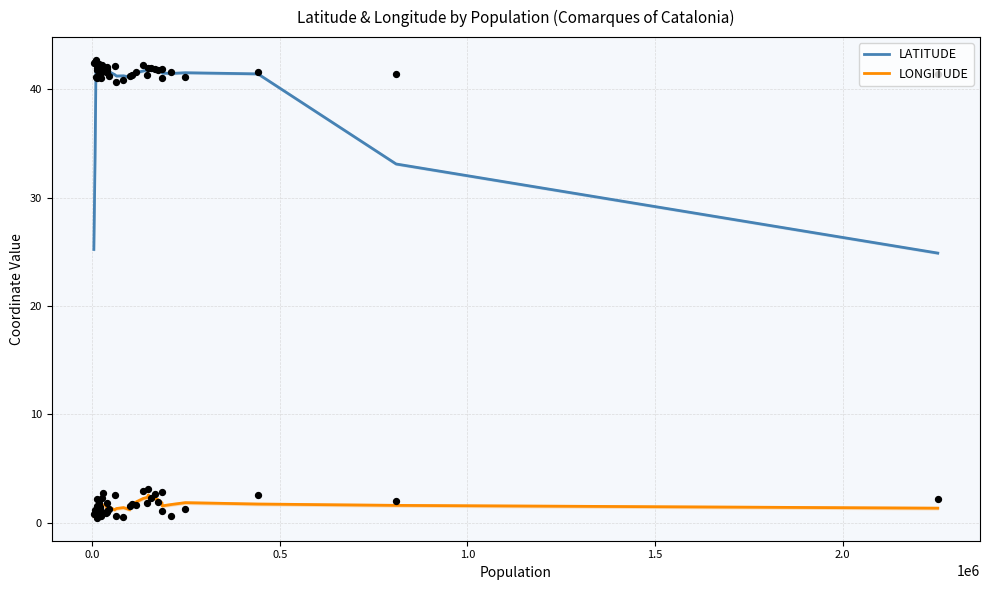

True or false: LATITUDE and LONGITUDE intersect in this chart.

False